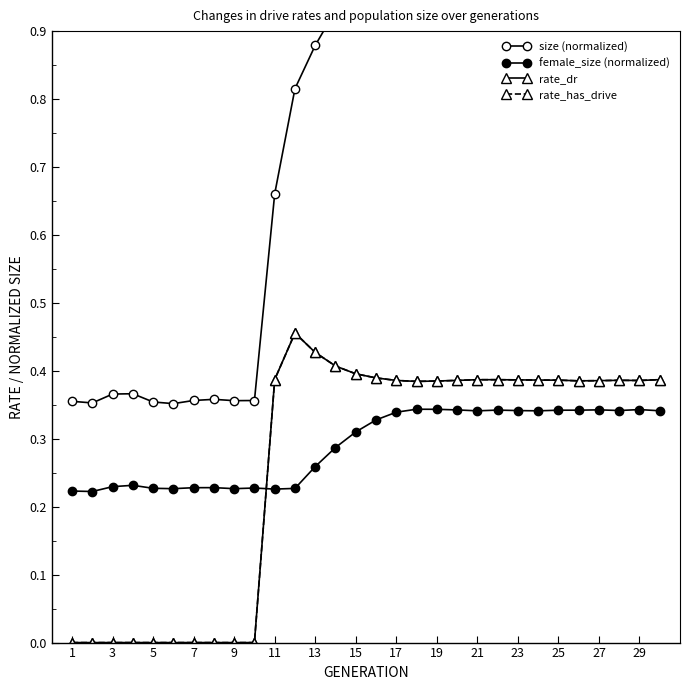

In size (normalized), how many points are higher than both neighbors (excluding endpoints)?

6